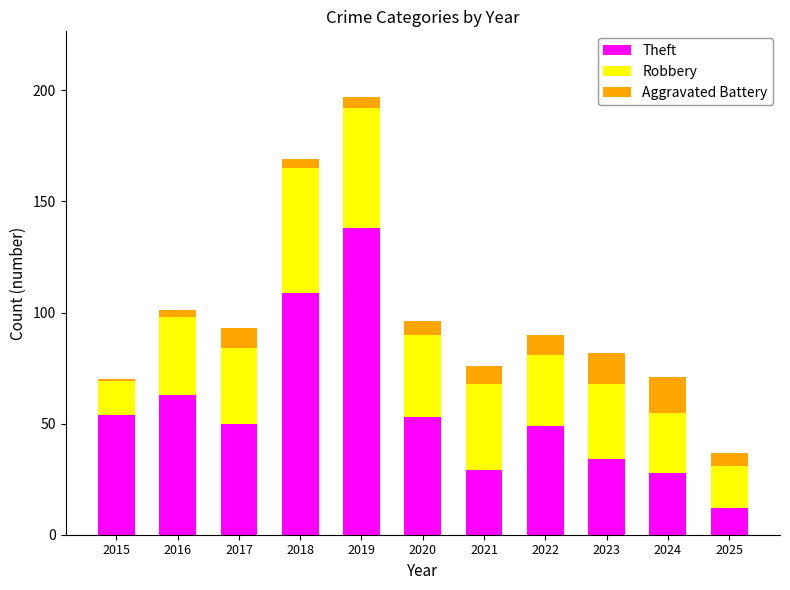

How many data points does each series have?

11